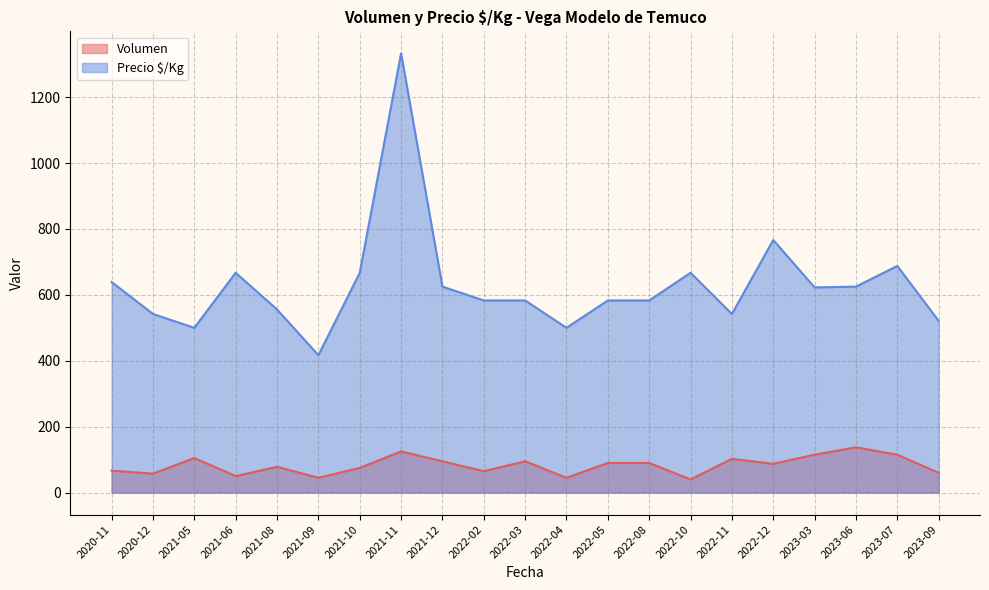

At how many categories does at least one series exceed 981?

1